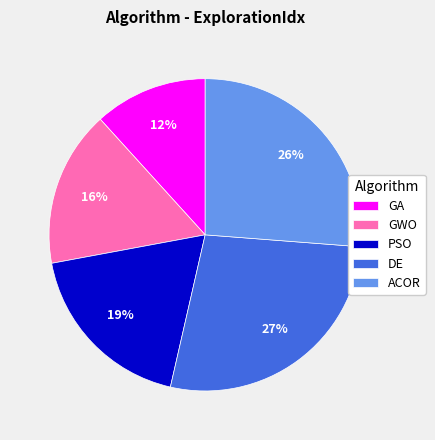

Which has a higher value, ACOR or DE?

DE